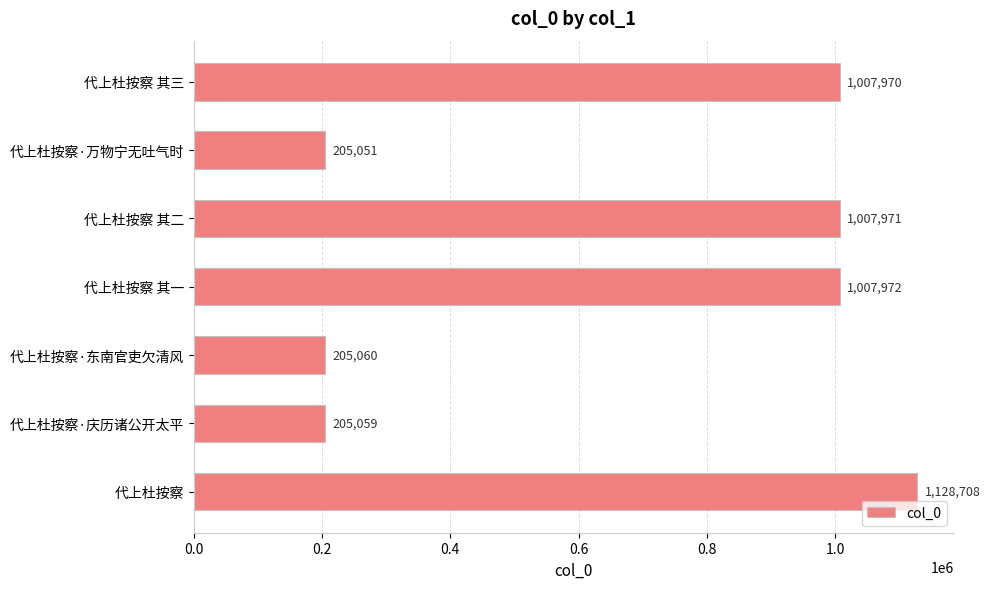

The value at 代上杜按察 其二 is 1376865. True or false?

False